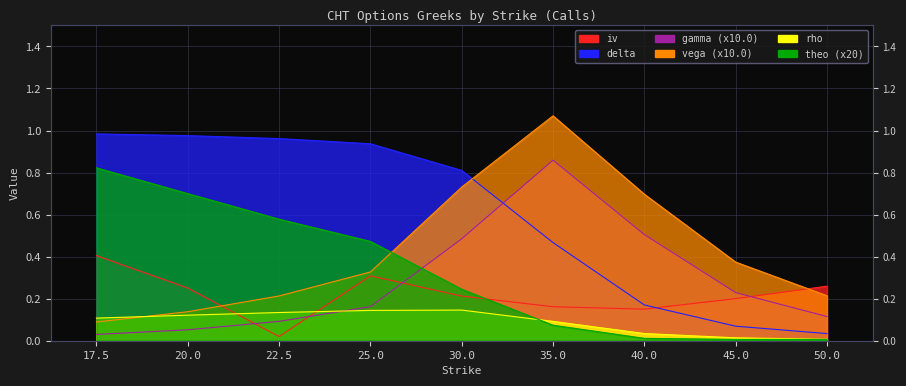

Is the value of rho at 20.0 greater than the value of theo at 20.0?

No